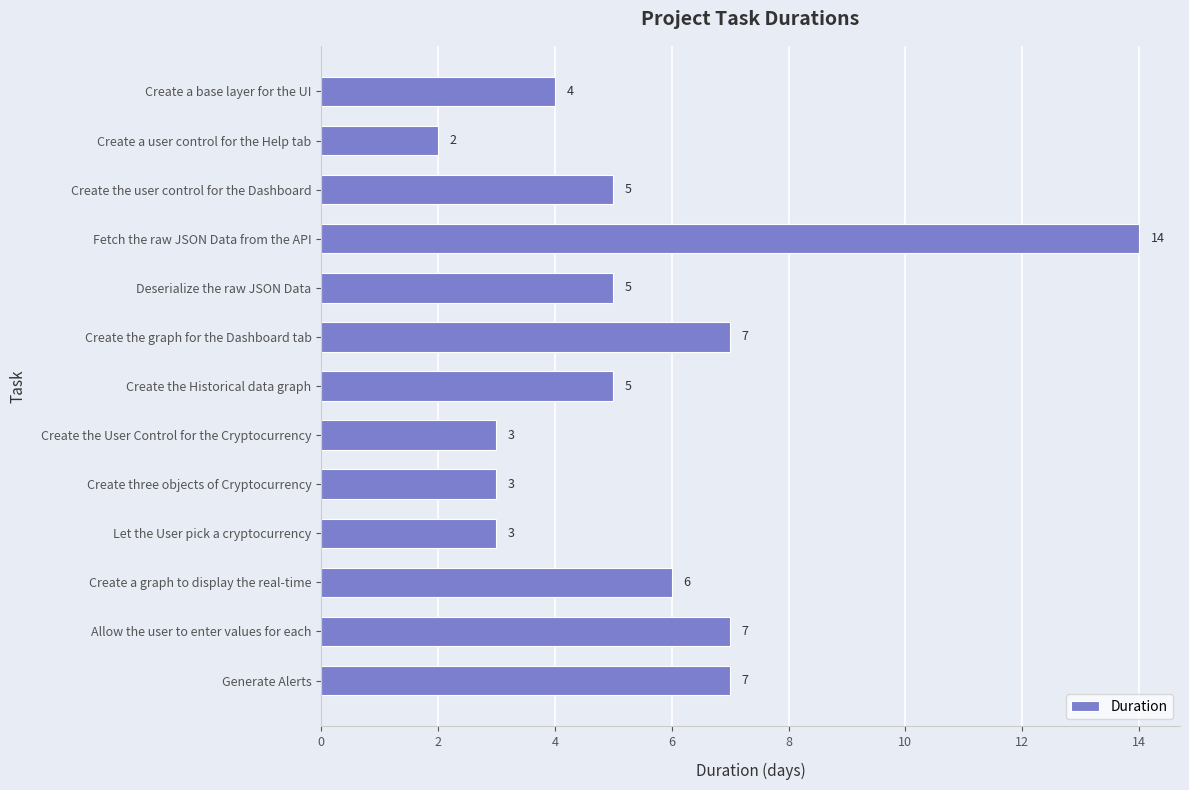

What is the value of the 11th bar from the top?

6